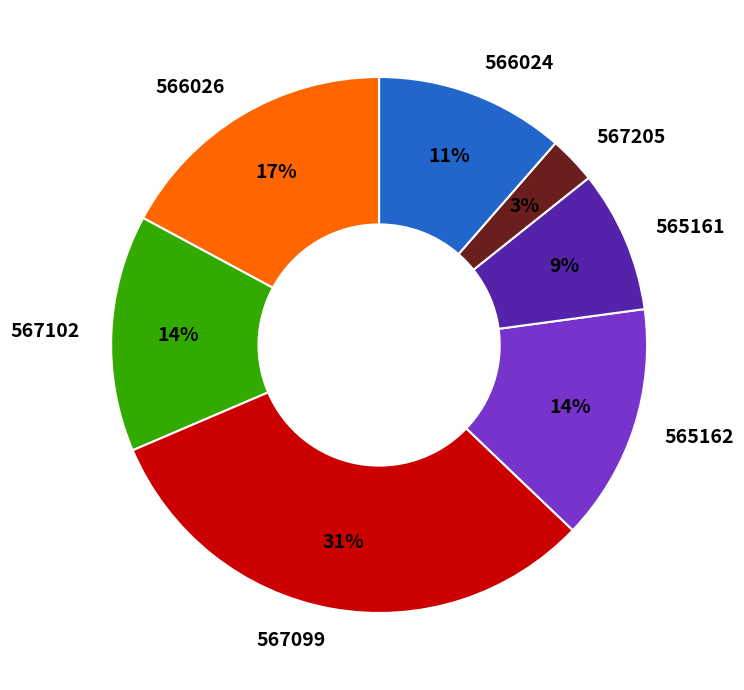

Count the number of slices in the pie.

7